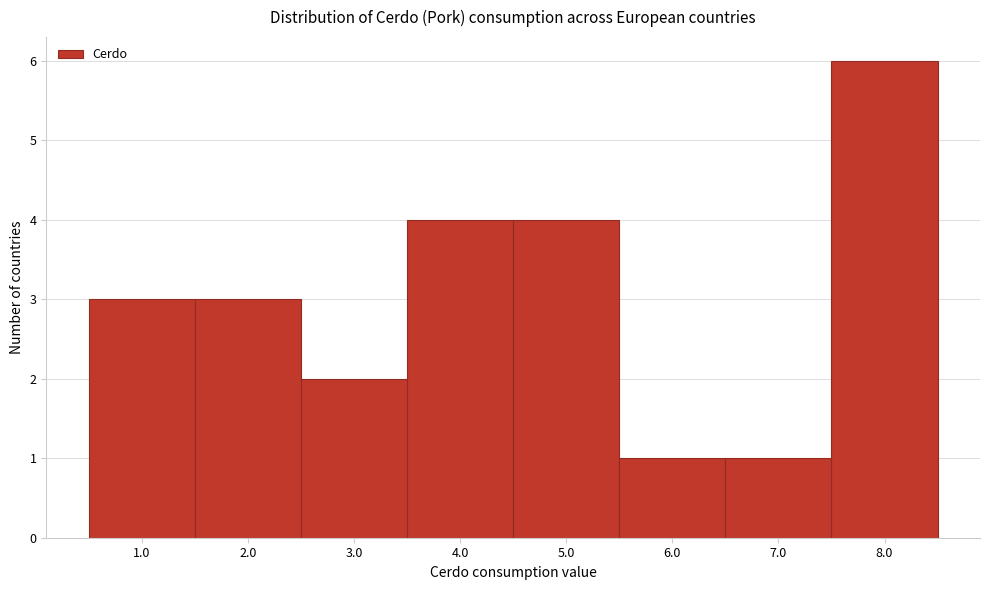

Reading left to right, list all the values displayed in this chart.

1.0=3	2.0=3	3.0=2	4.0=4	5.0=4	6.0=1	7.0=1	8.0=6